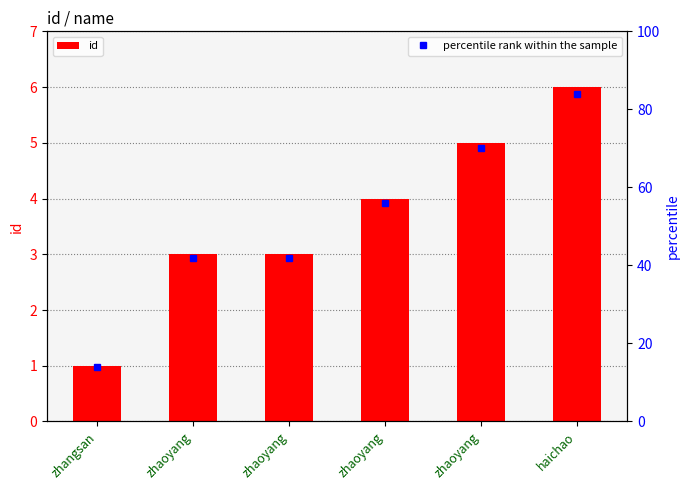

True or false: the data shows 6 at haichao.

True